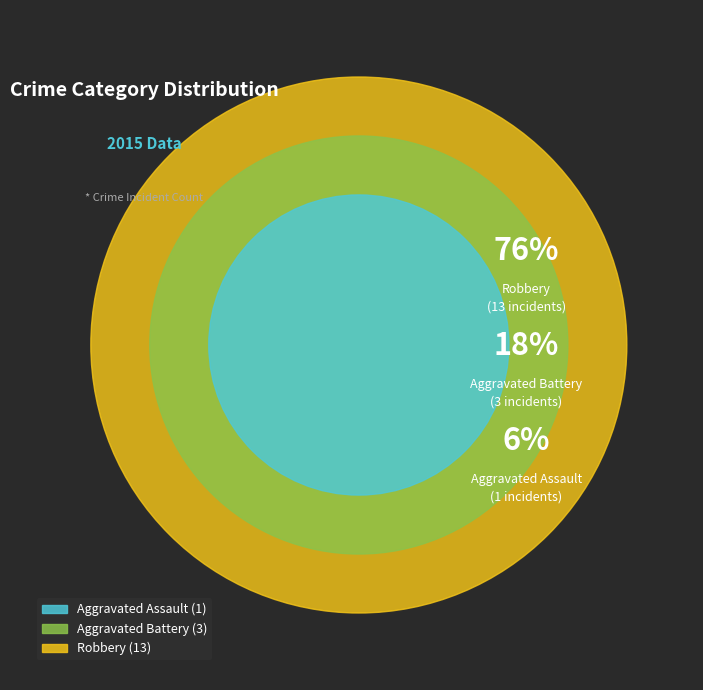

Rank the categories by value from highest to lowest.

Robbery, Aggravated Battery, Aggravated Assault